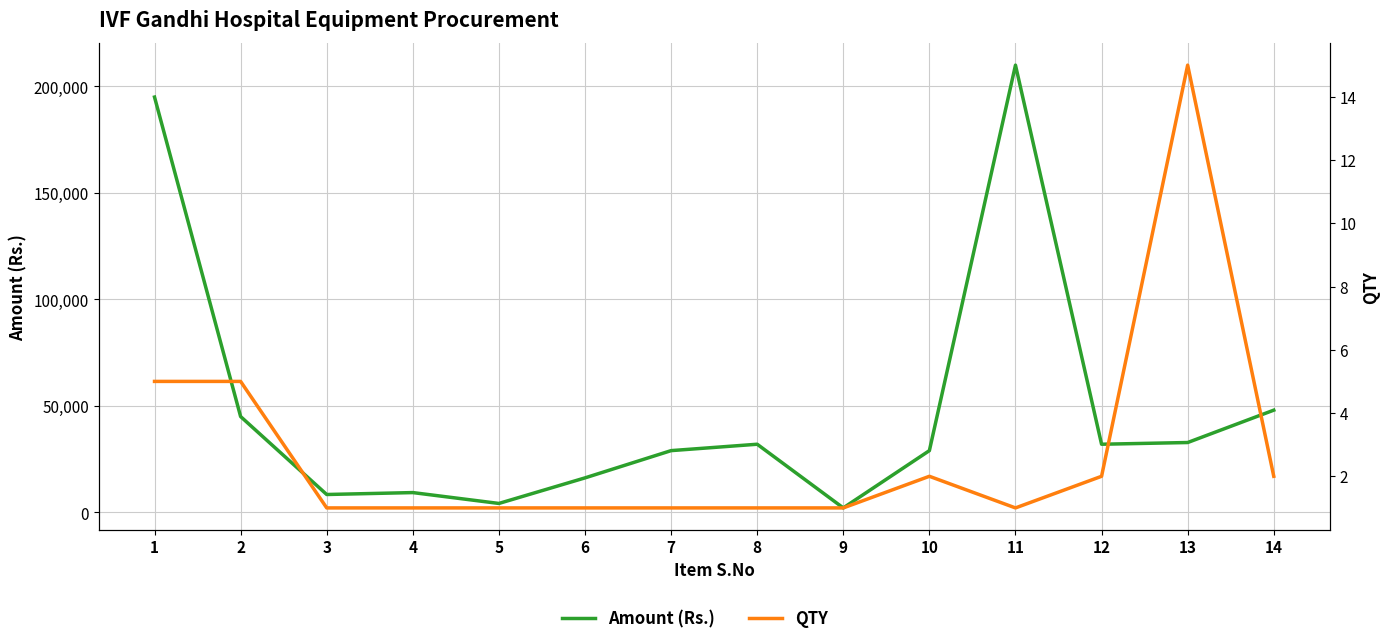

Which series has the largest total across all categories?

Amount (Rs.)